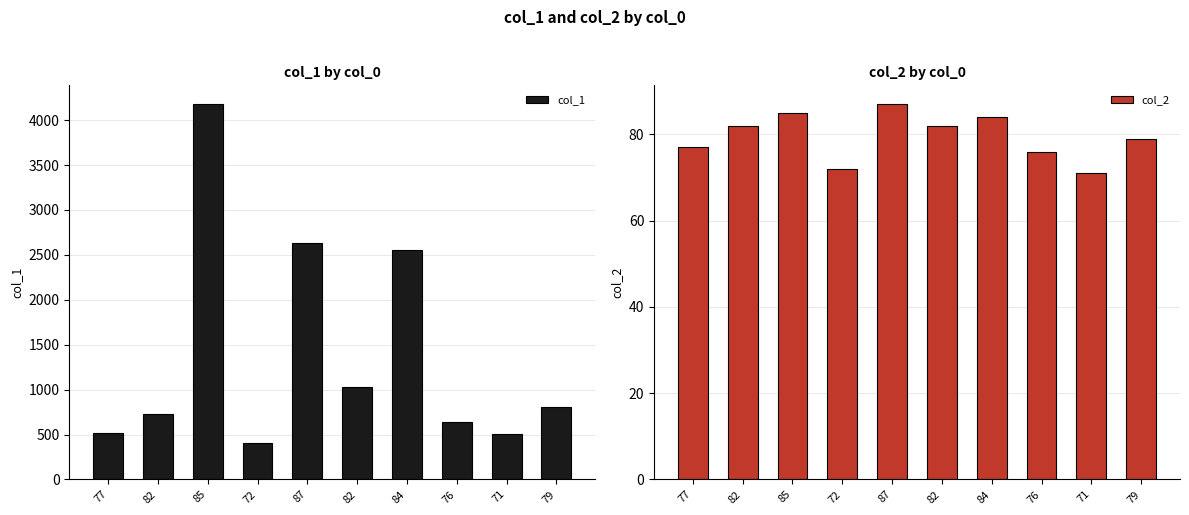

At which label does col_1 first exceed 810?

85